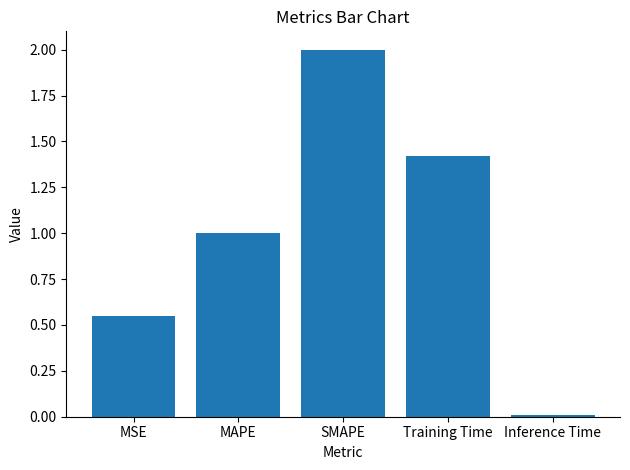

What is the maximum value shown in the chart?

2.0